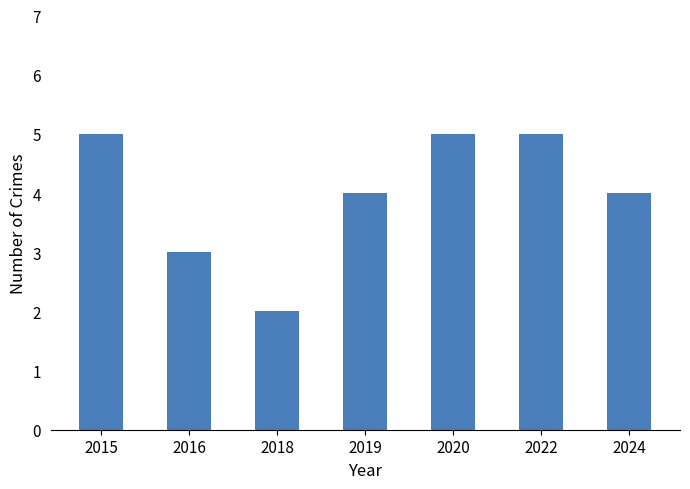

What is the maximum value shown in the chart?

5